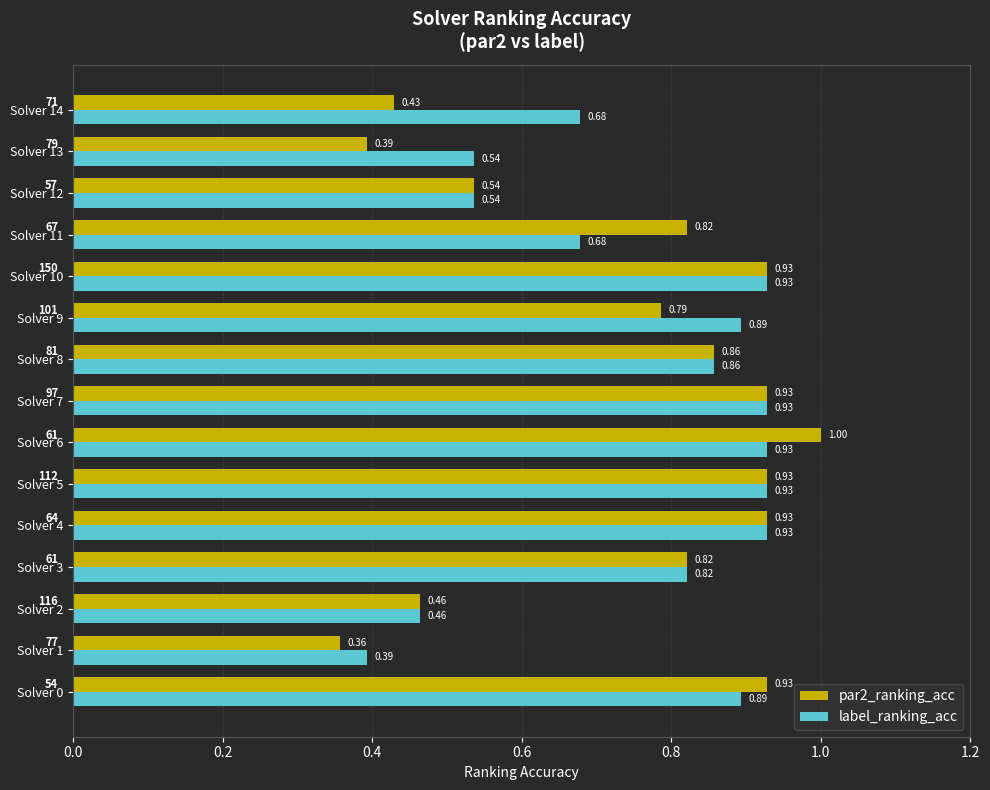

What is the difference between the maximum and second lowest values in the par2_ranking_acc series?

0.6